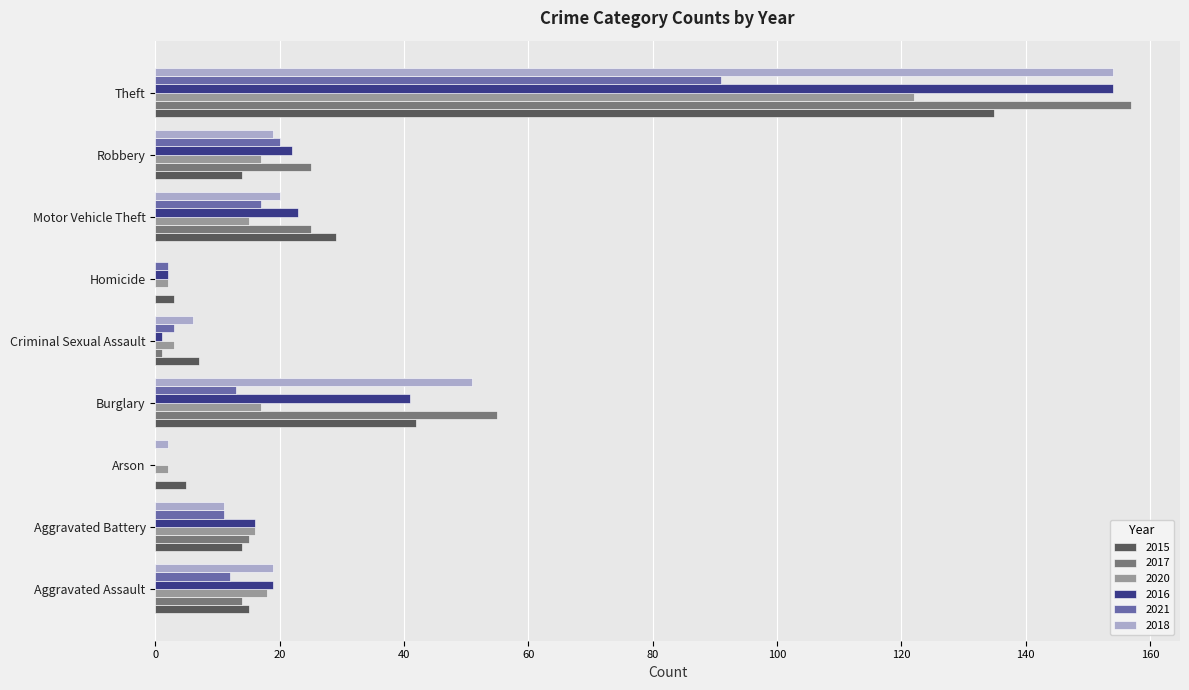

What is the sum of all 2017 values?

292